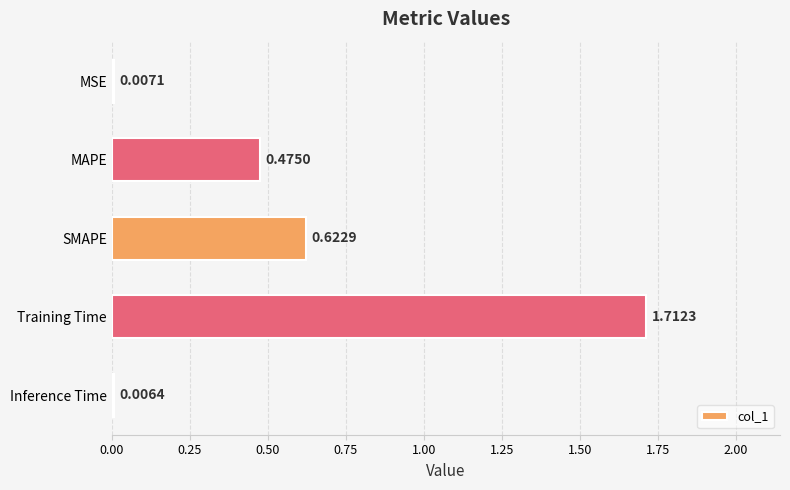

What is the sum of all values?

2.8